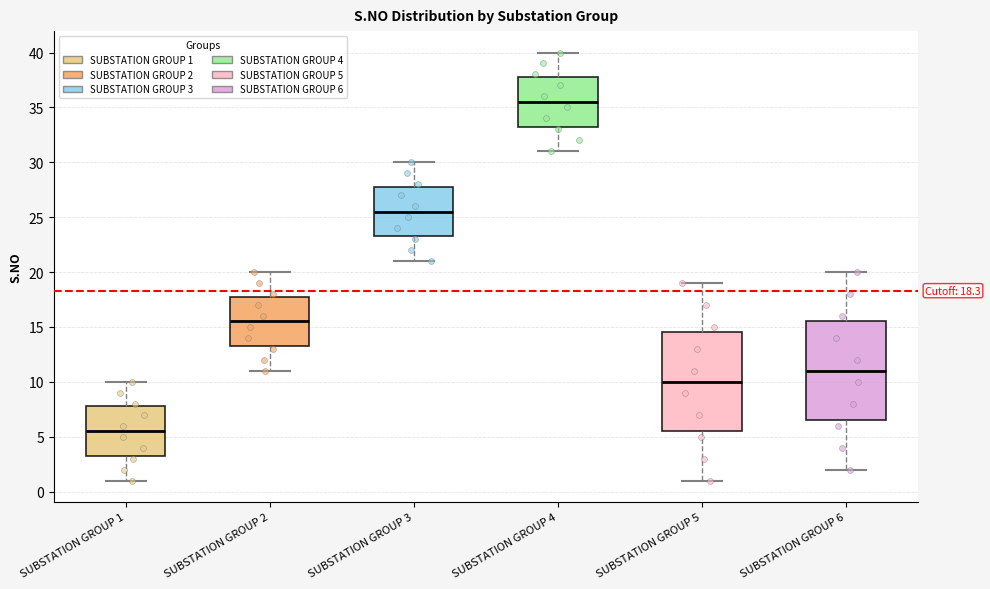

Which box's median line is the highest?

SUBSTATION GROUP 4